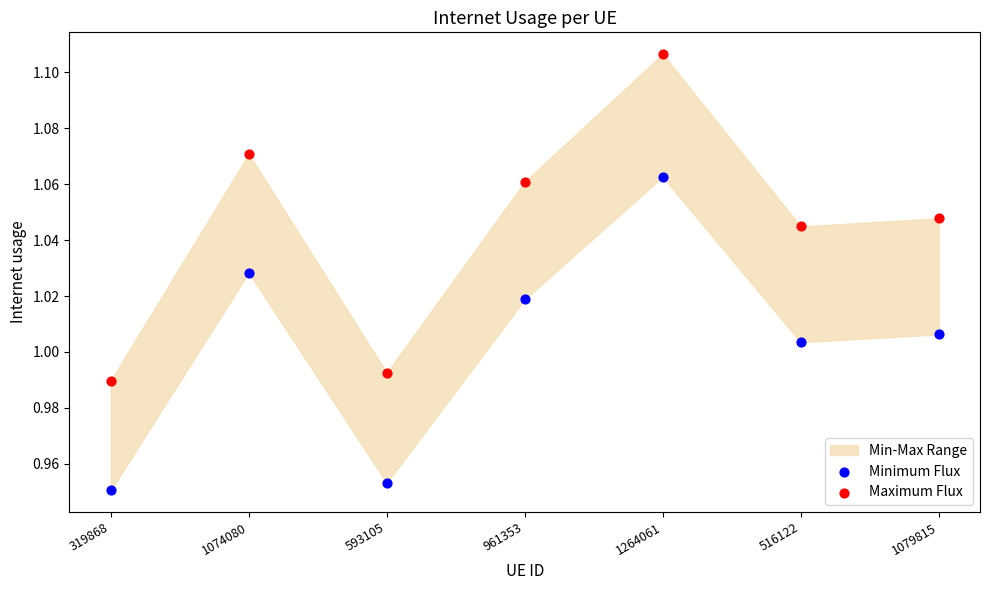

Which series reaches the maximum Y coordinate?

Maximum Flux